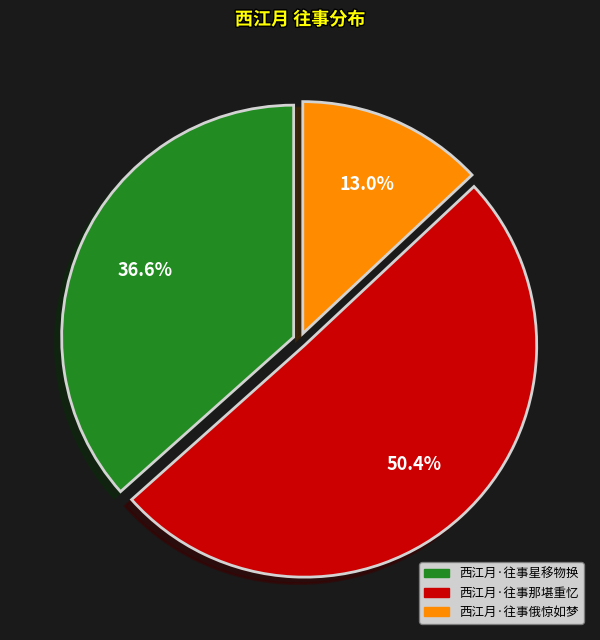

Which has a higher value, 西江月·往事俄惊如梦 or 西江月·往事星移物换?

西江月·往事星移物换